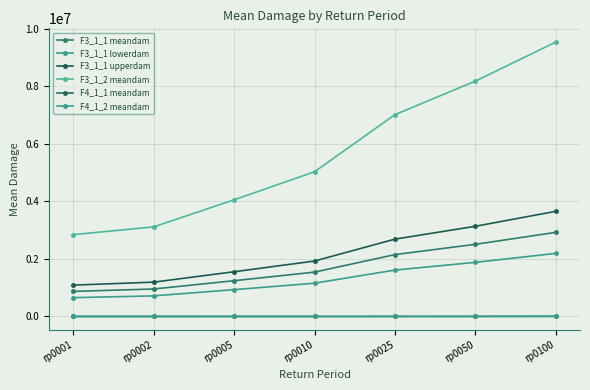

What are all the series names shown in the legend?

F3_1_1 meandam, F3_1_1 lowerdam, F3_1_1 upperdam, F3_1_2 meandam, F4_1_1 meandam, F4_1_2 meandam